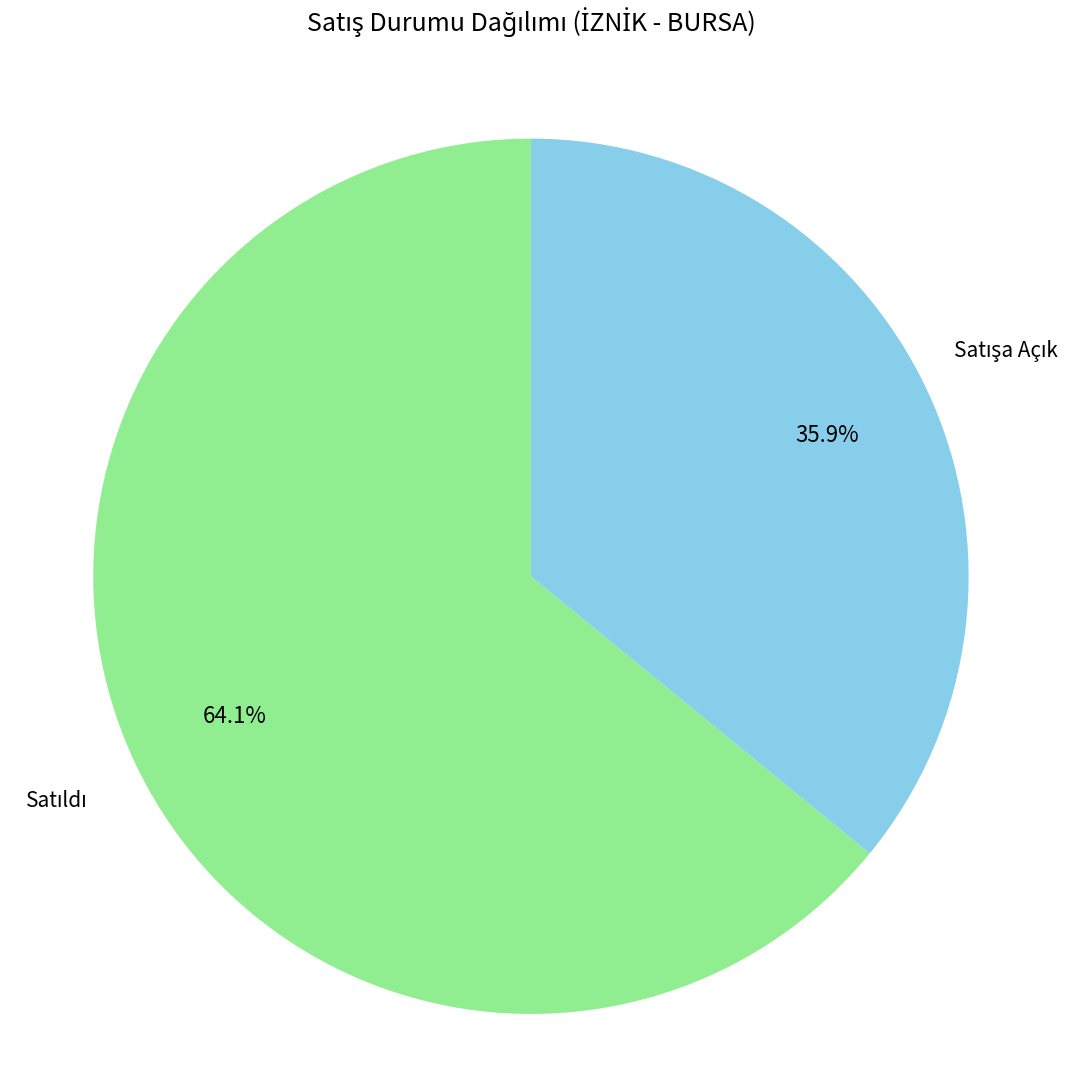

How many slices are in this pie chart?

2